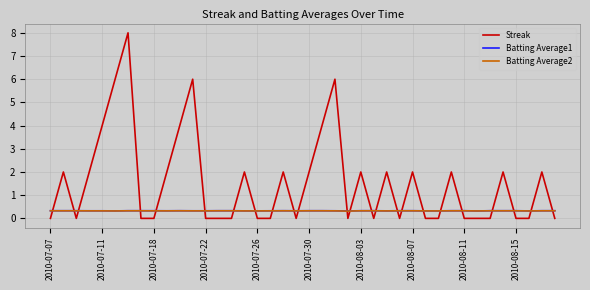

Which series has the largest range (max minus min)?

Streak